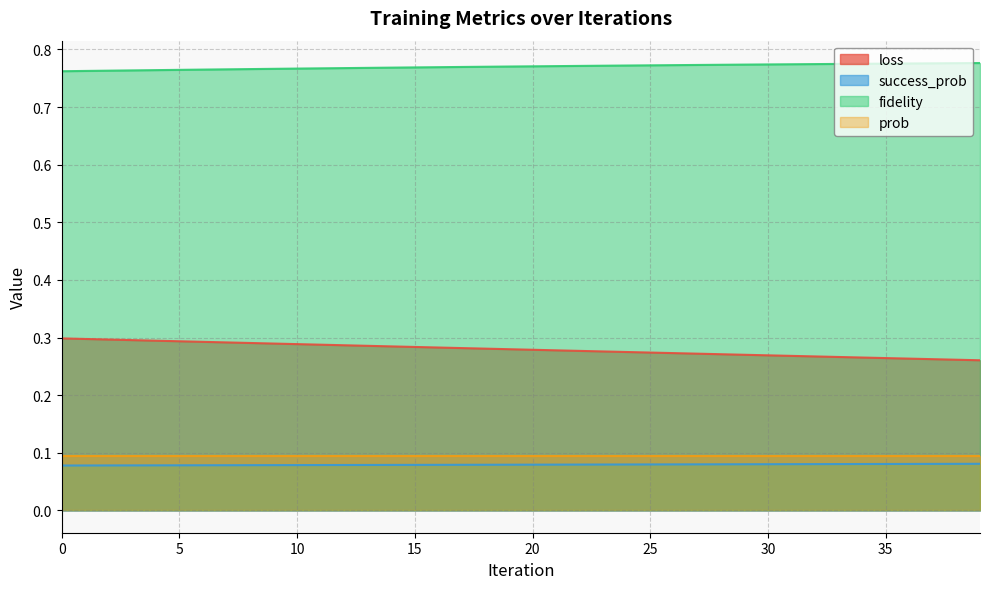

Rank the categories by fidelity value from lowest to highest.

0, 1, 2, 3, 4, 5, 6, 7, 8, 9, 10, 11, 12, 13, 14, 15, 16, 17, 18, 19, 20, 21, 22, 23, 24, 25, 26, 27, 28, 29, 30, 31, 32, 33, 34, 35, 36, 37, 38, 39